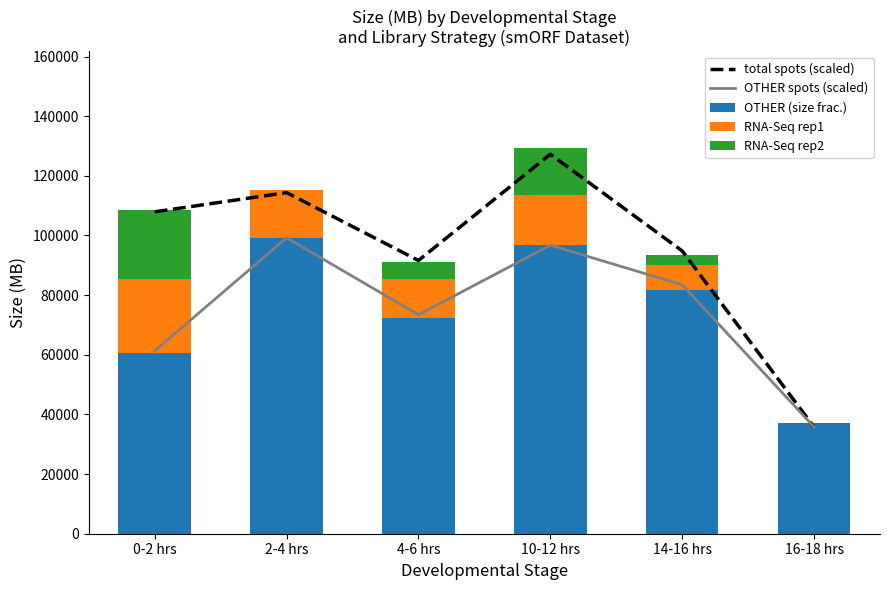

Between 2-4 hrs and 4-6 hrs, which series saw the biggest shift?

OTHER (size frac.)